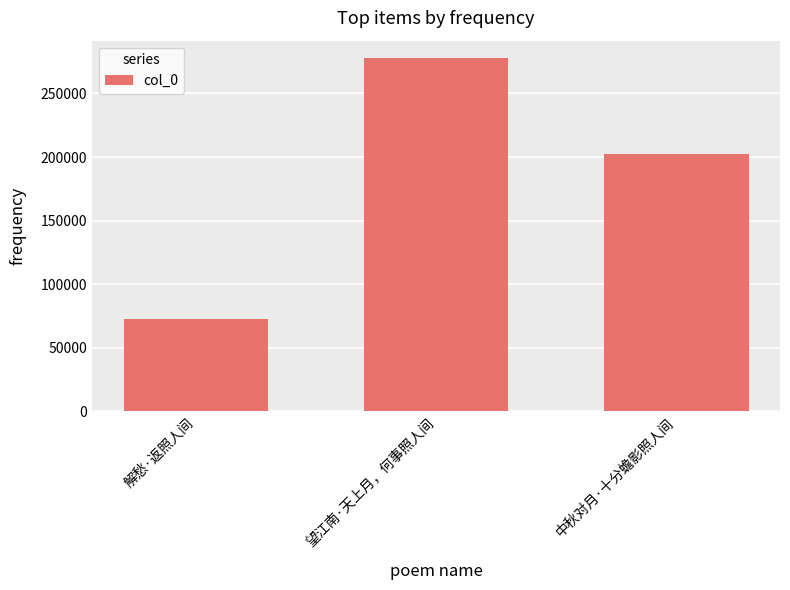

What is the minimum value shown in the chart?

72880